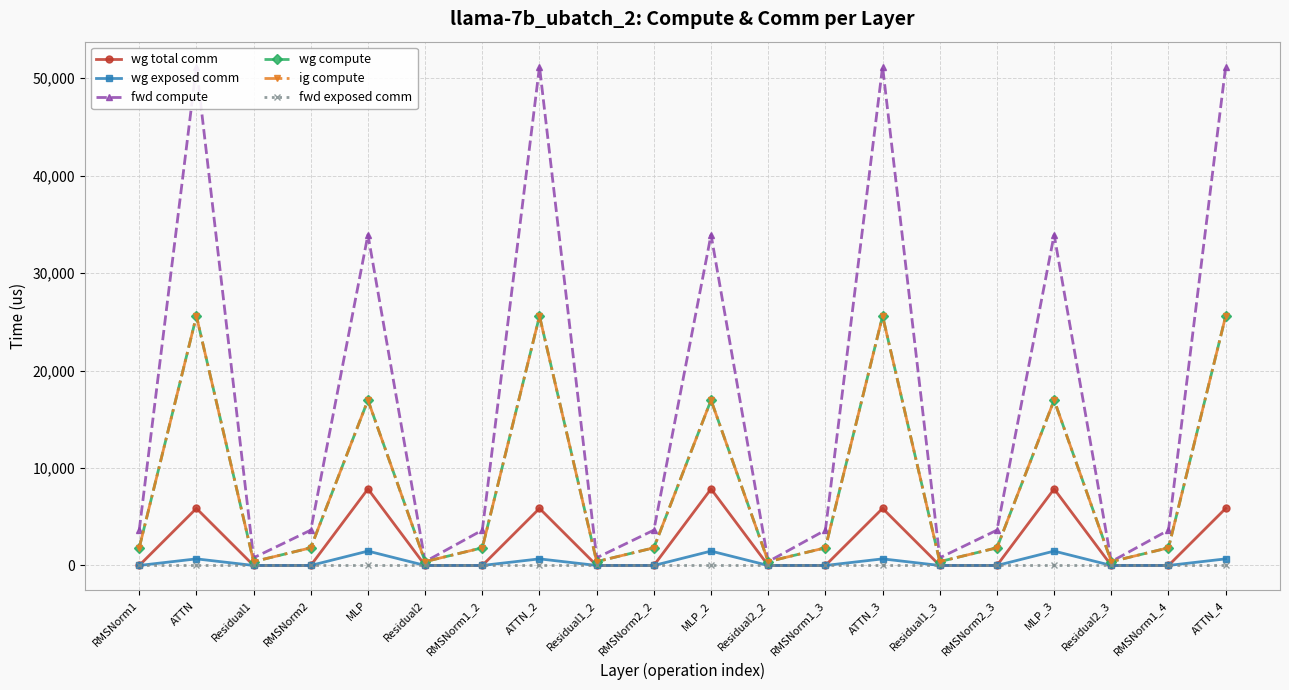

Which series has the largest range (max minus min)?

fwd compute